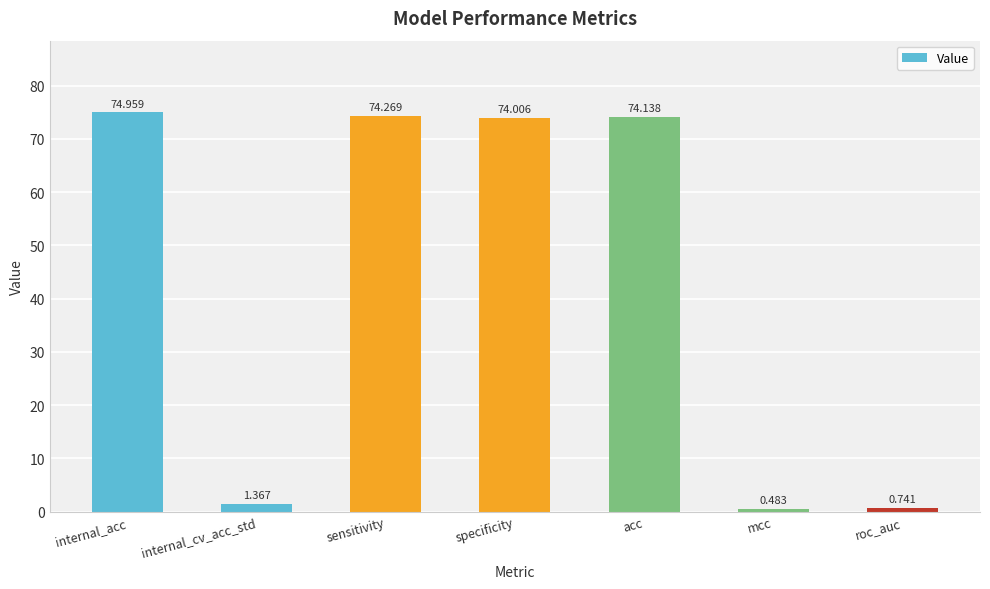

Rank the categories by value from highest to lowest.

internal_acc, sensitivity, acc, specificity, internal_cv_acc_std, roc_auc, mcc